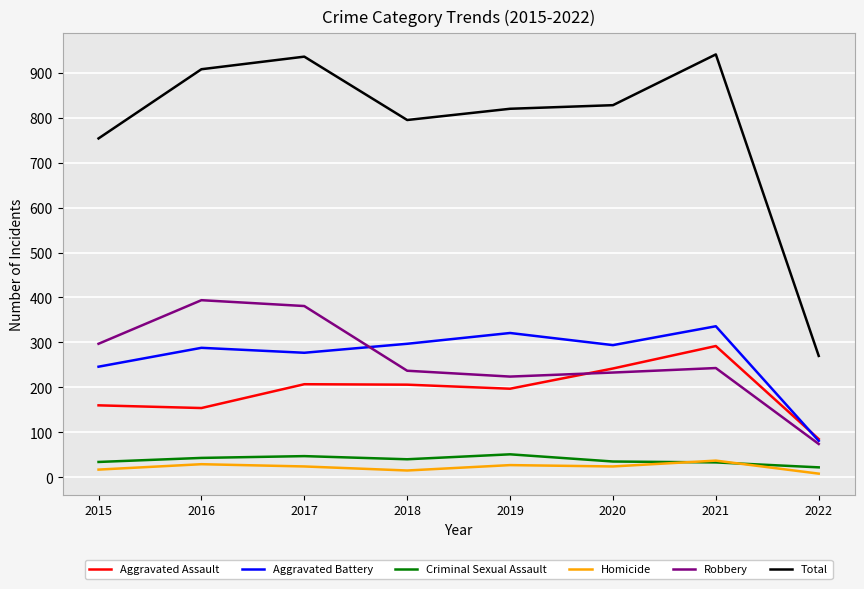

What is the highest value of the Criminal Sexual Assault series?

51